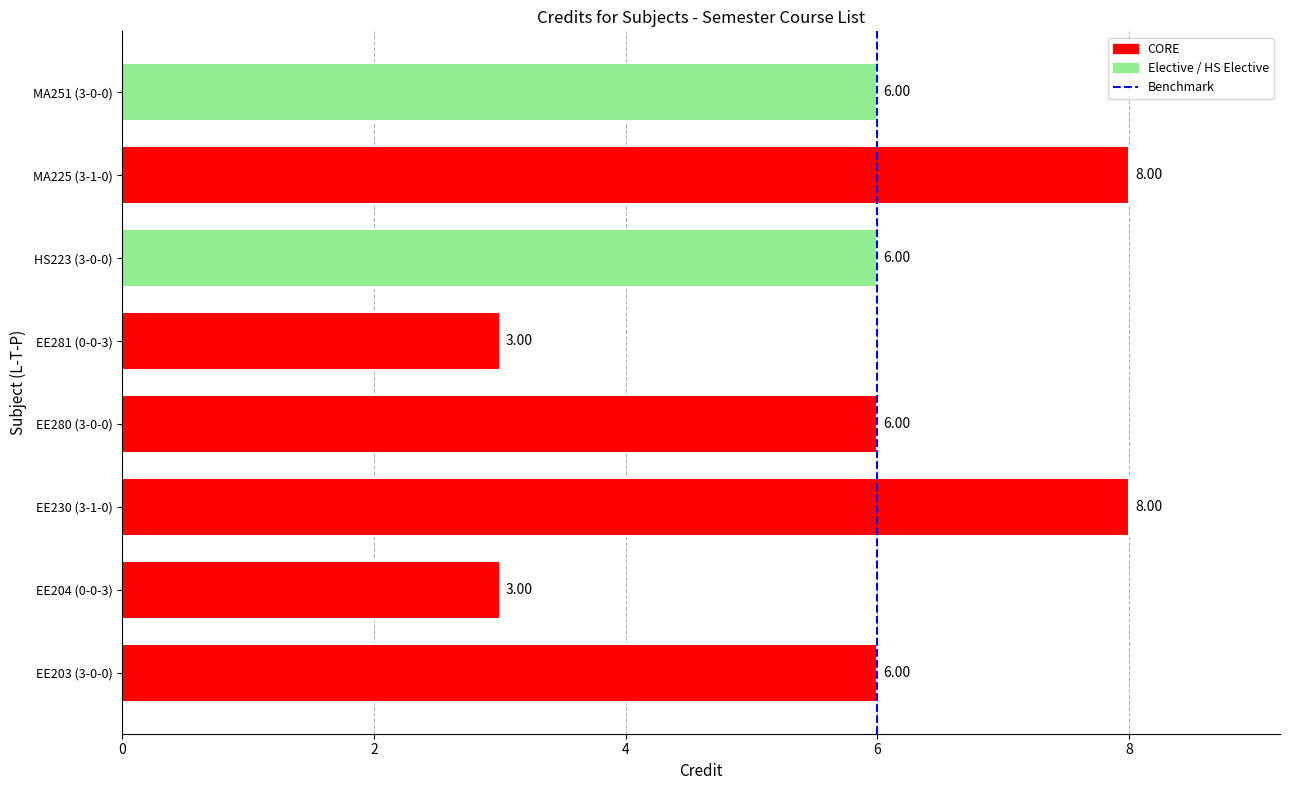

Between EE203 (3-0-0) and EE204 (0-0-3), which is larger?

EE203 (3-0-0)